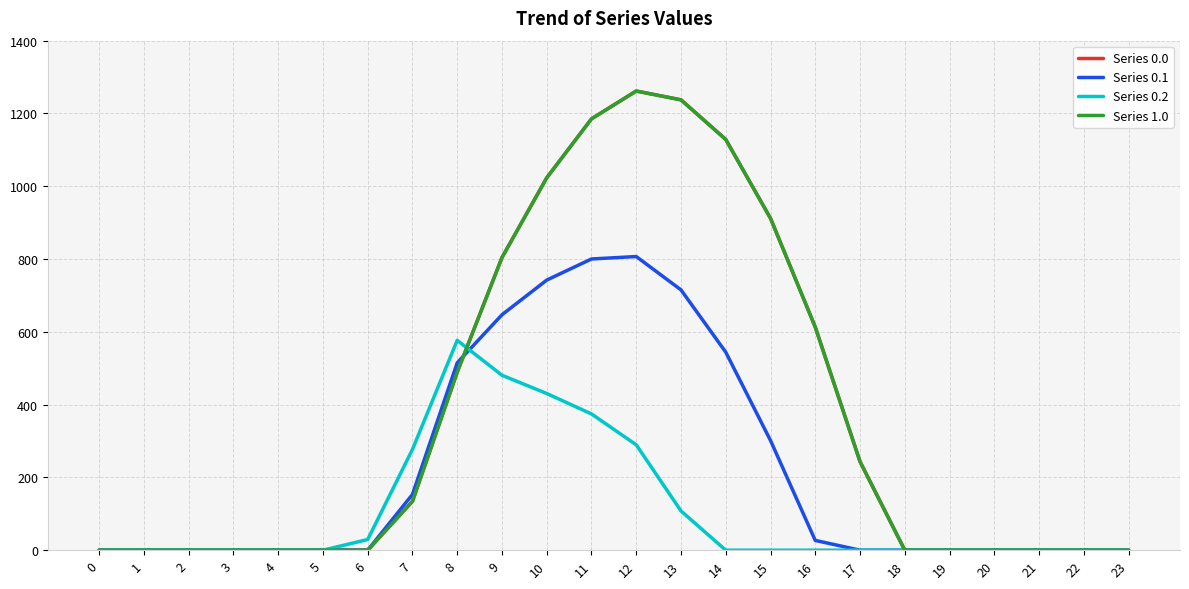

What is the difference between the second highest and second lowest values in the Series 0.2 series?

480.7